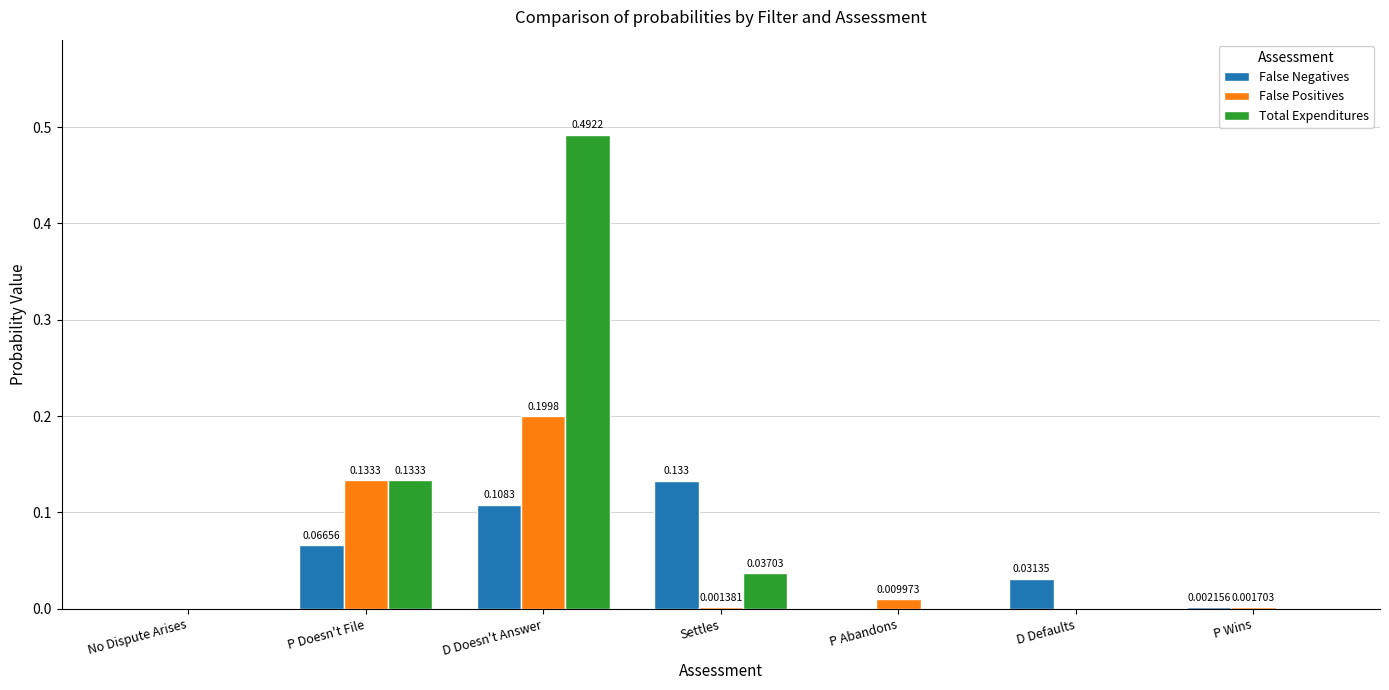

Which series has the largest total across all categories?

Total Expenditures